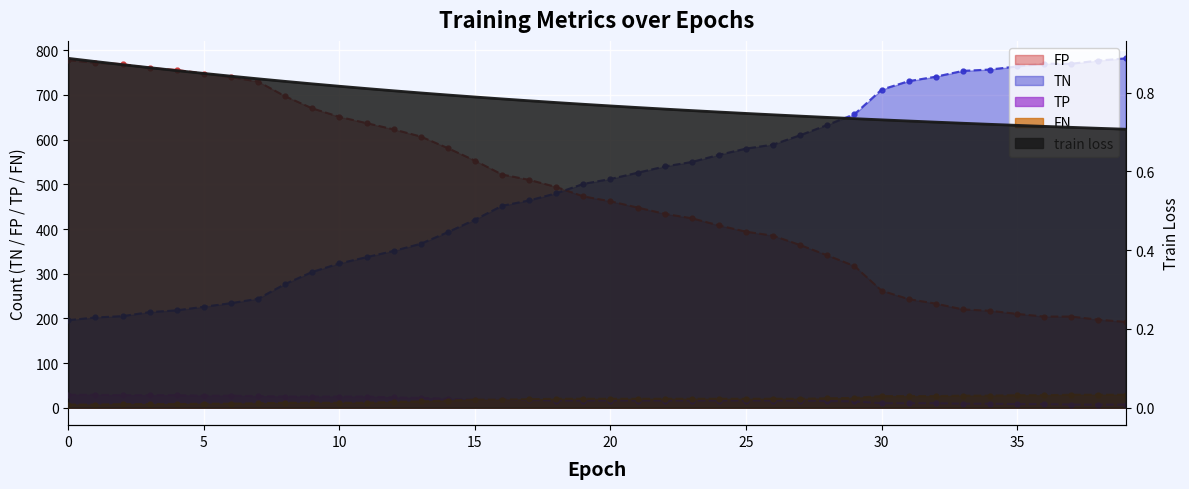

List the labels in order of FP value, largest first.

39, 38, 36, 37, 35, 34, 33, 32, 31, 30, 29, 28, 27, 26, 25, 24, 23, 22, 21, 20, 19, 18, 17, 16, 15, 14, 13, 12, 11, 10, 9, 8, 7, 6, 5, 4, 3, 2, 1, 0